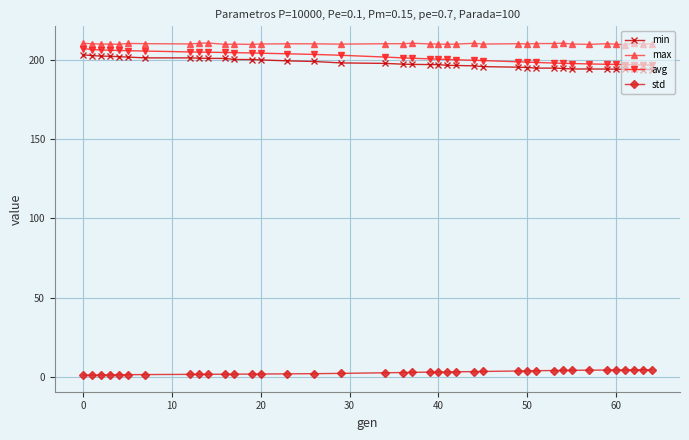

What is the highest value of the max series?

210.9